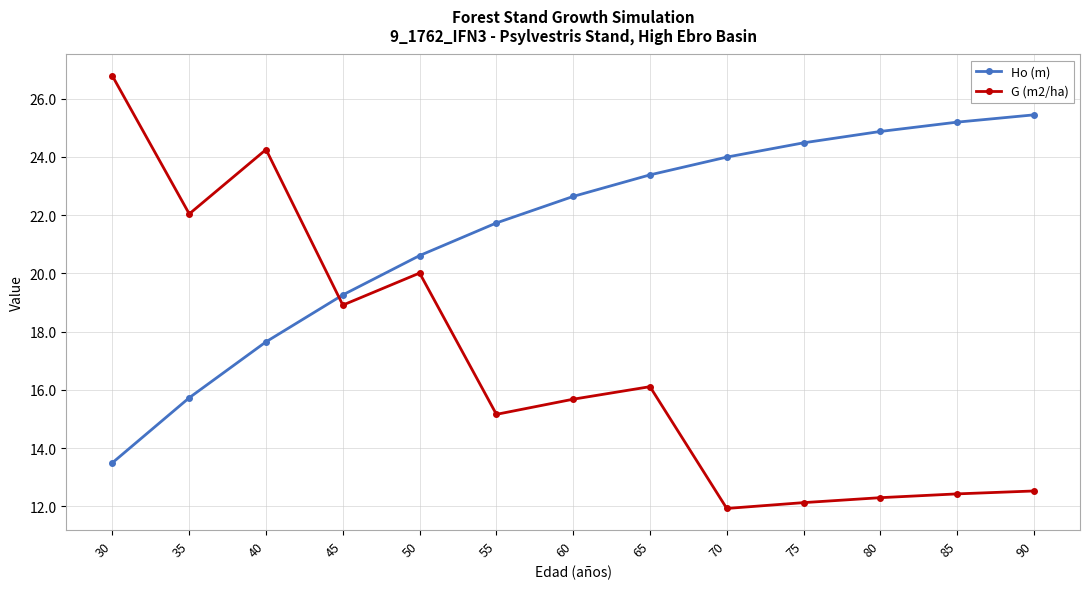

What is the total value across all series at 60?

38.3